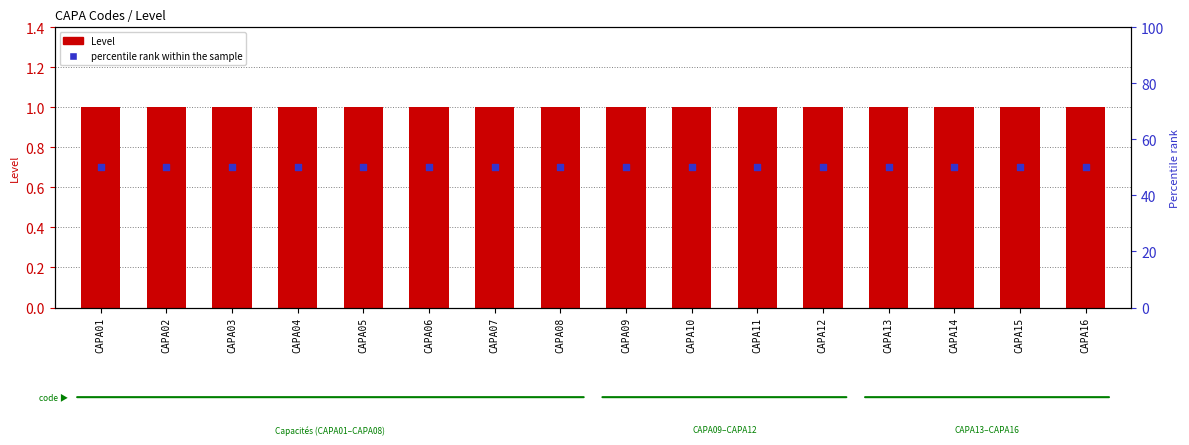

What are all the series names shown in the legend?

Level, percentile rank within the sample